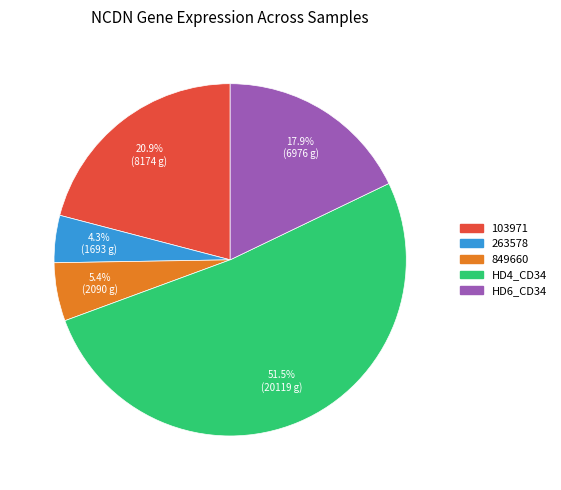

To the nearest percent, what is the difference between the largest and smallest slice percentages?

47%